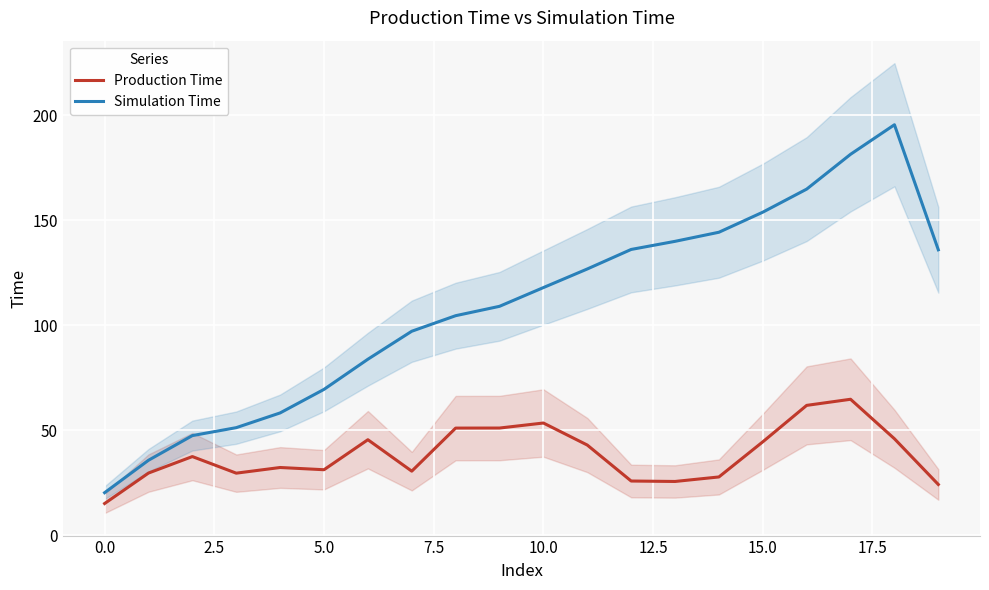

True or false: Production Time has more than 0 interior local peaks.

True